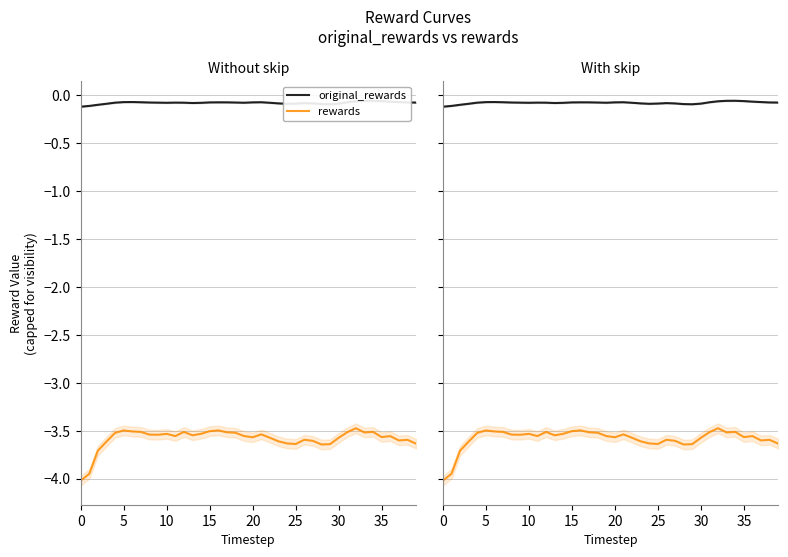

What is the highest value of the original_rewards series?

-0.1